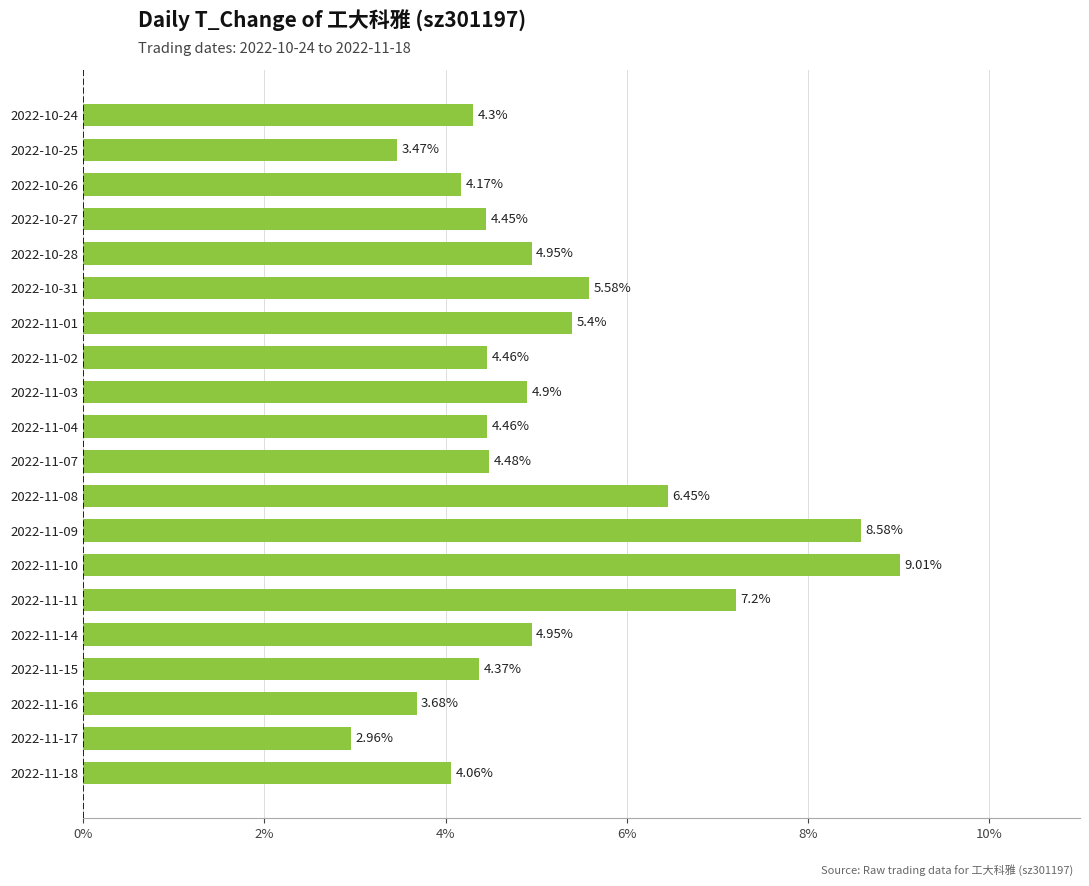

What is the sum of all values?

101.9